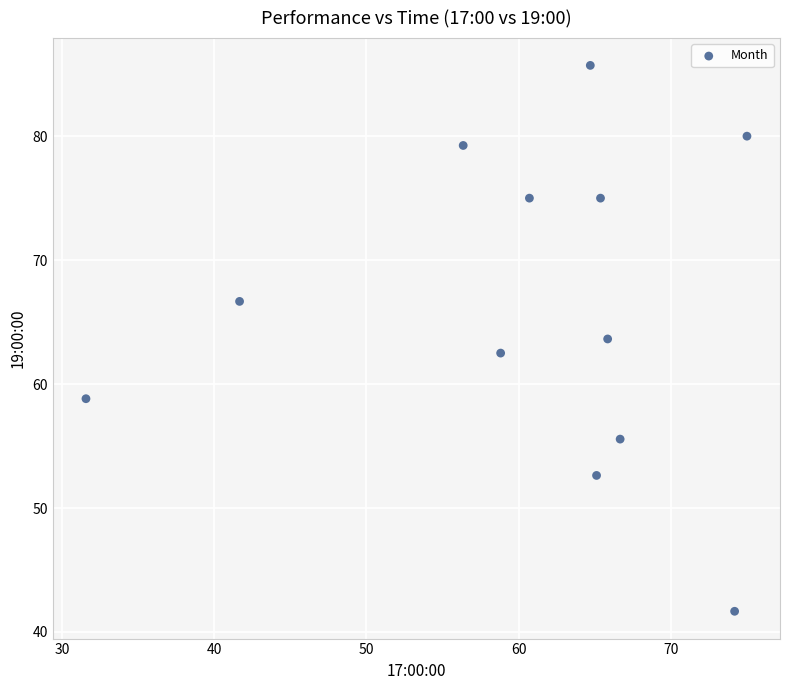

What is the range of X values (max minus min)?

43.4